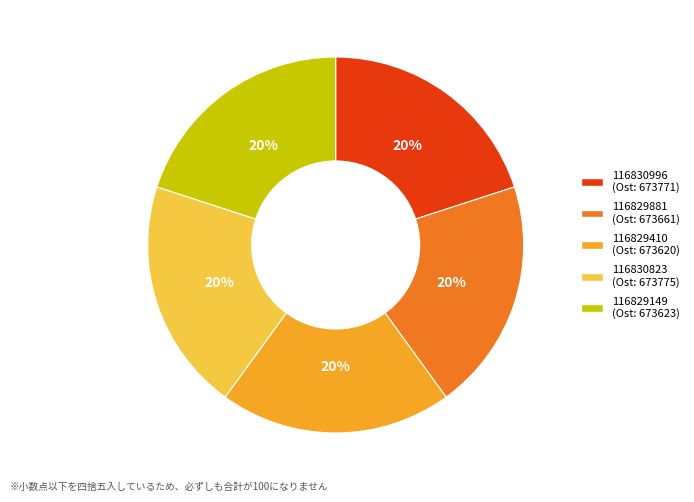

How many segments does this pie chart have?

5